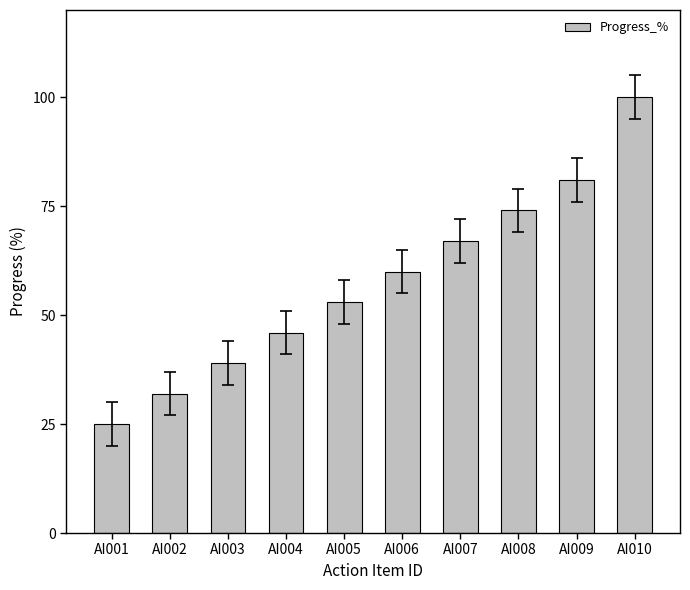

What is the greatest value displayed?

100